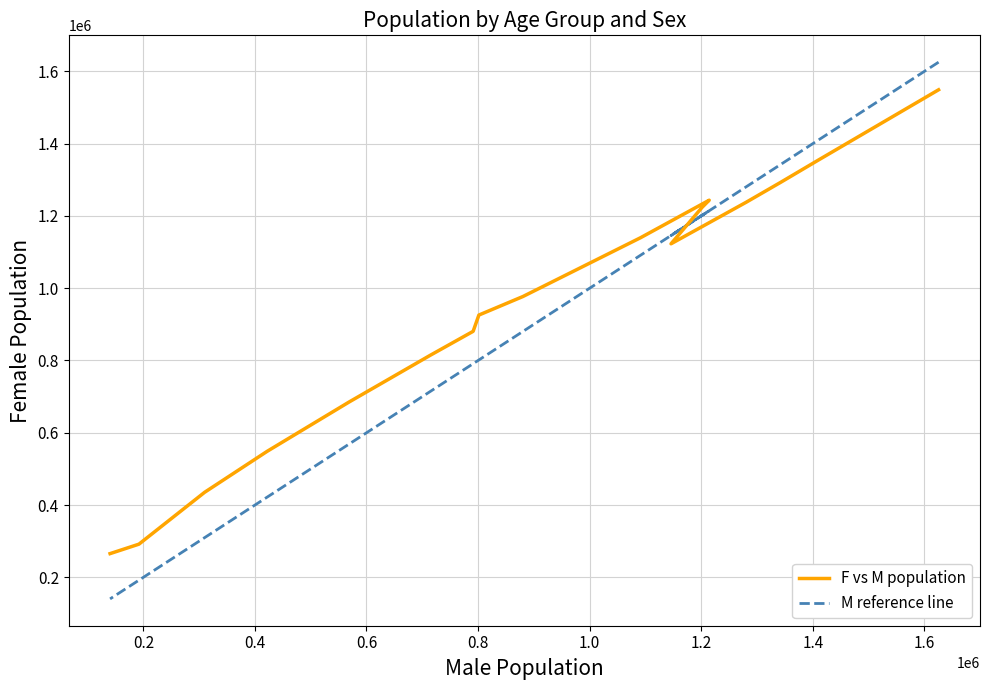

Is it true that F vs M population equals 295251 at 1.0?

False